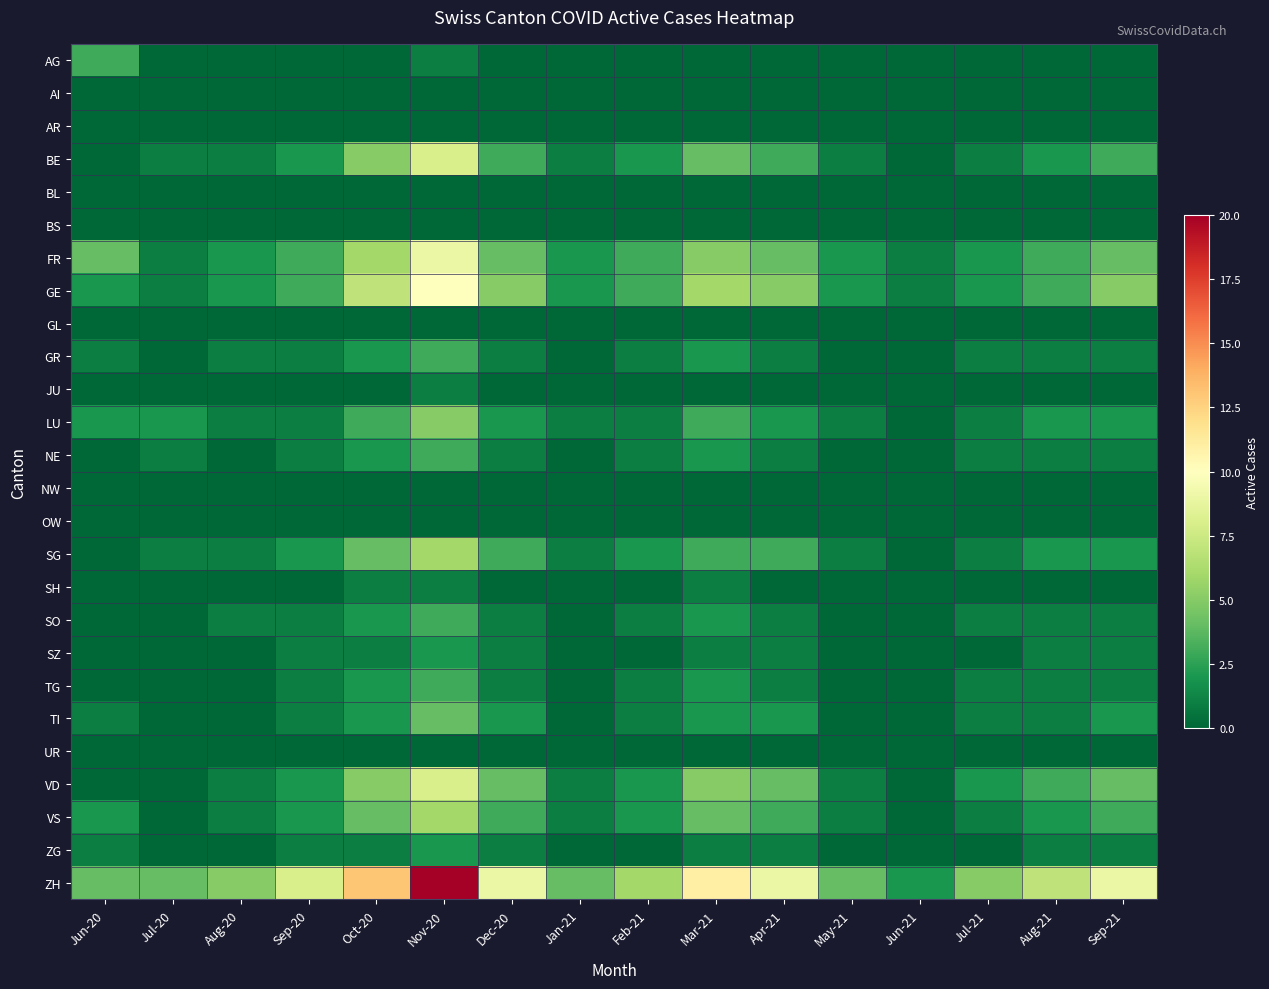

Rank the series at Apr-21 from lowest to highest value.

AG, AI, AR, BL, BS, GL, JU, NW, OW, SH, UR, GR, NE, SO, SZ, TG, ZG, LU, TI, BE, SG, VS, FR, VD, GE, ZH